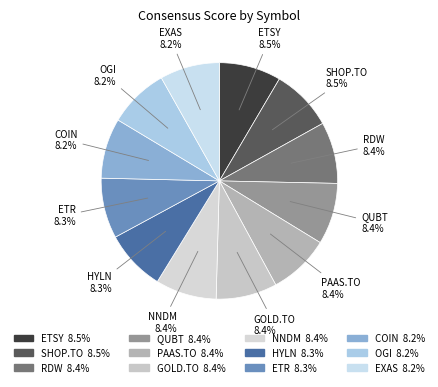

Count the number of slices in the pie.

12